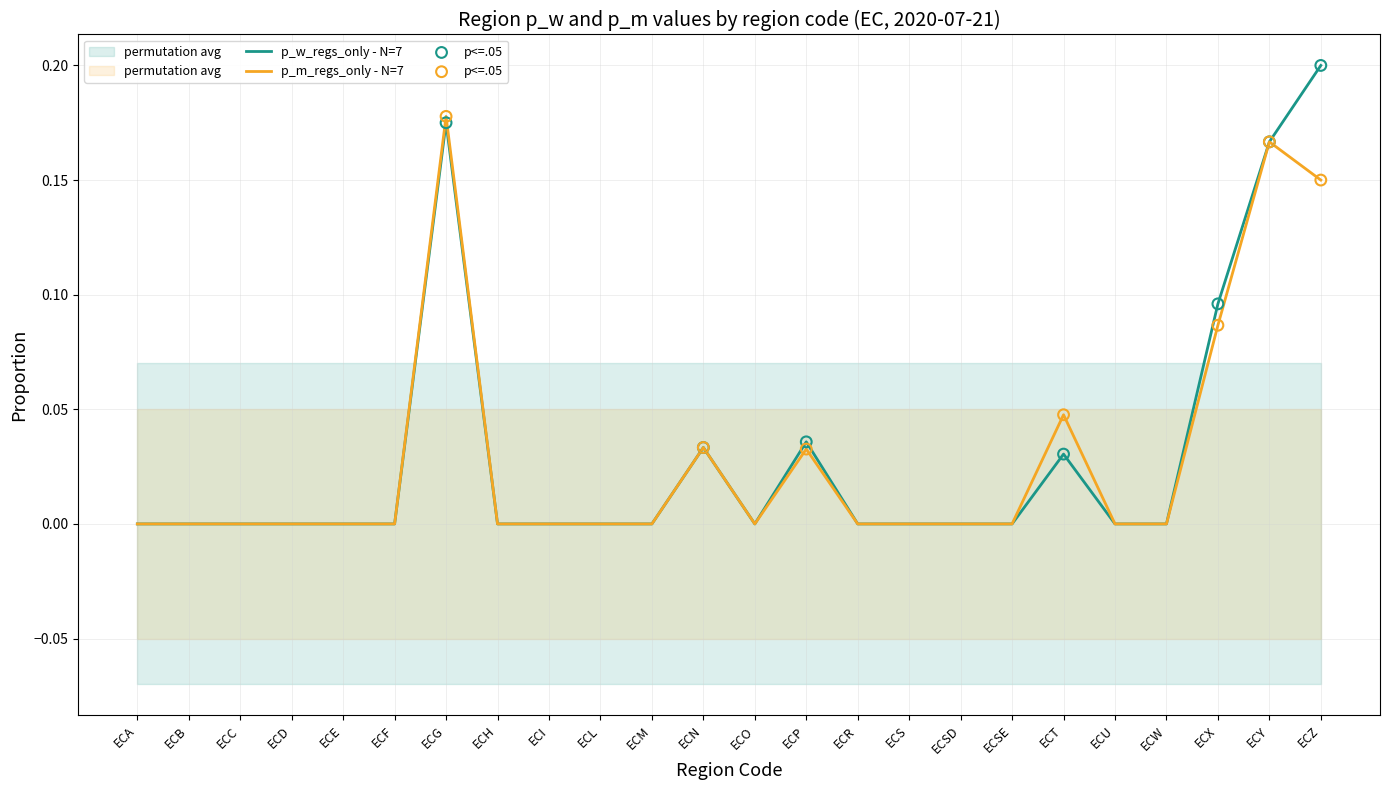

Which series has the largest Y range (max minus min)?

p_w_regs_only